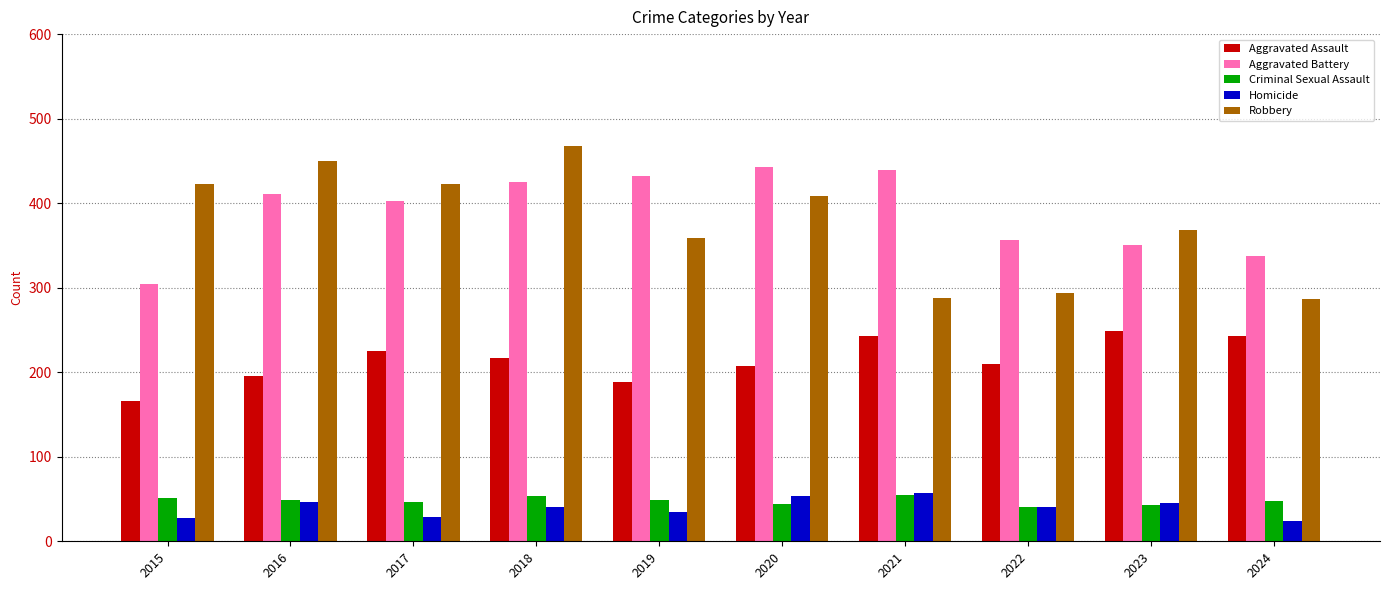

What is the highest value of the Aggravated Assault series?

249